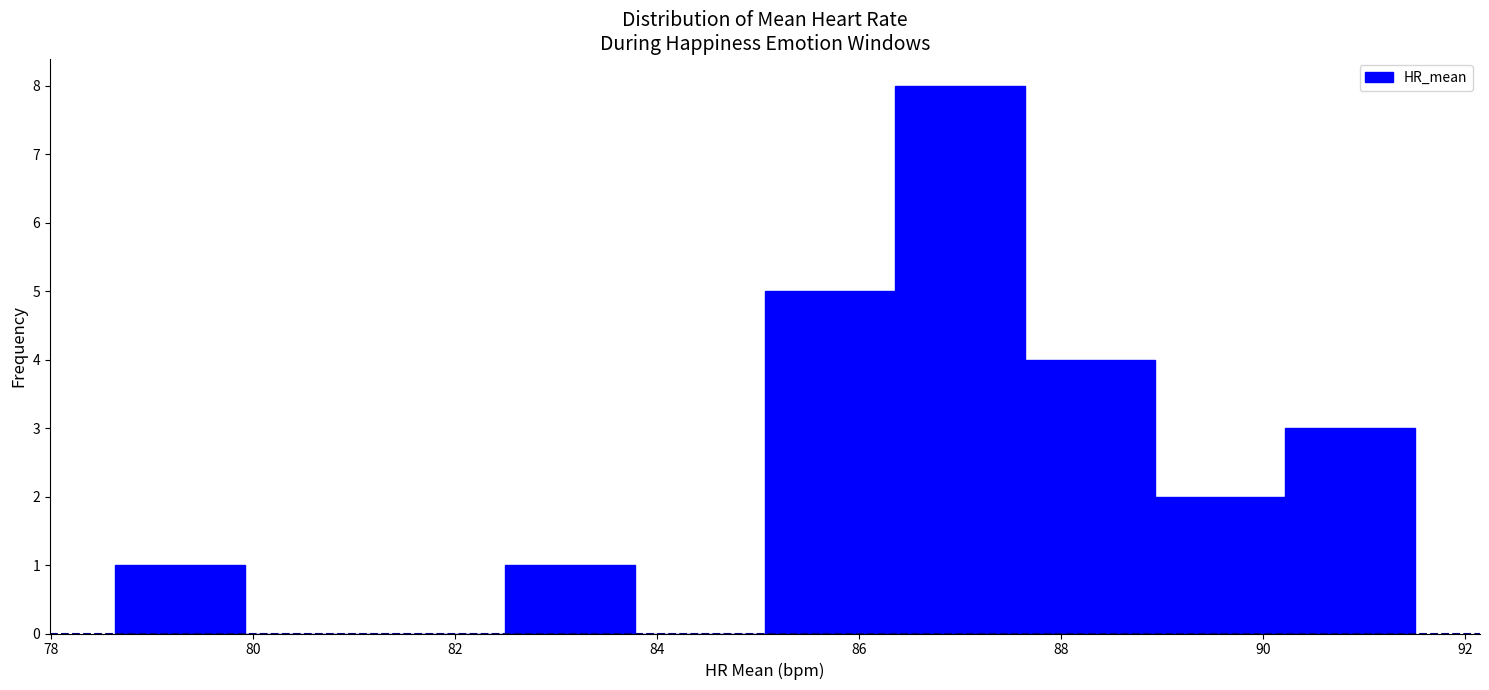

Which range on the x-axis has the tallest bar?

86.4 to 87.6